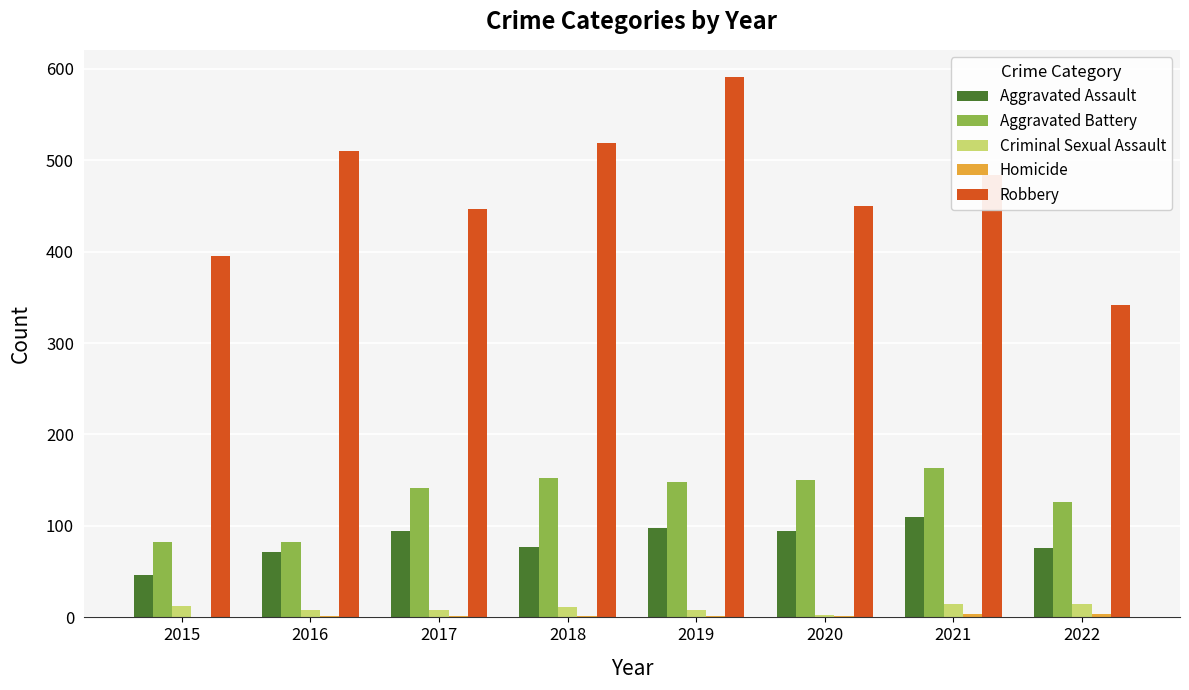

What is the sum of all Aggravated Battery values?

1045